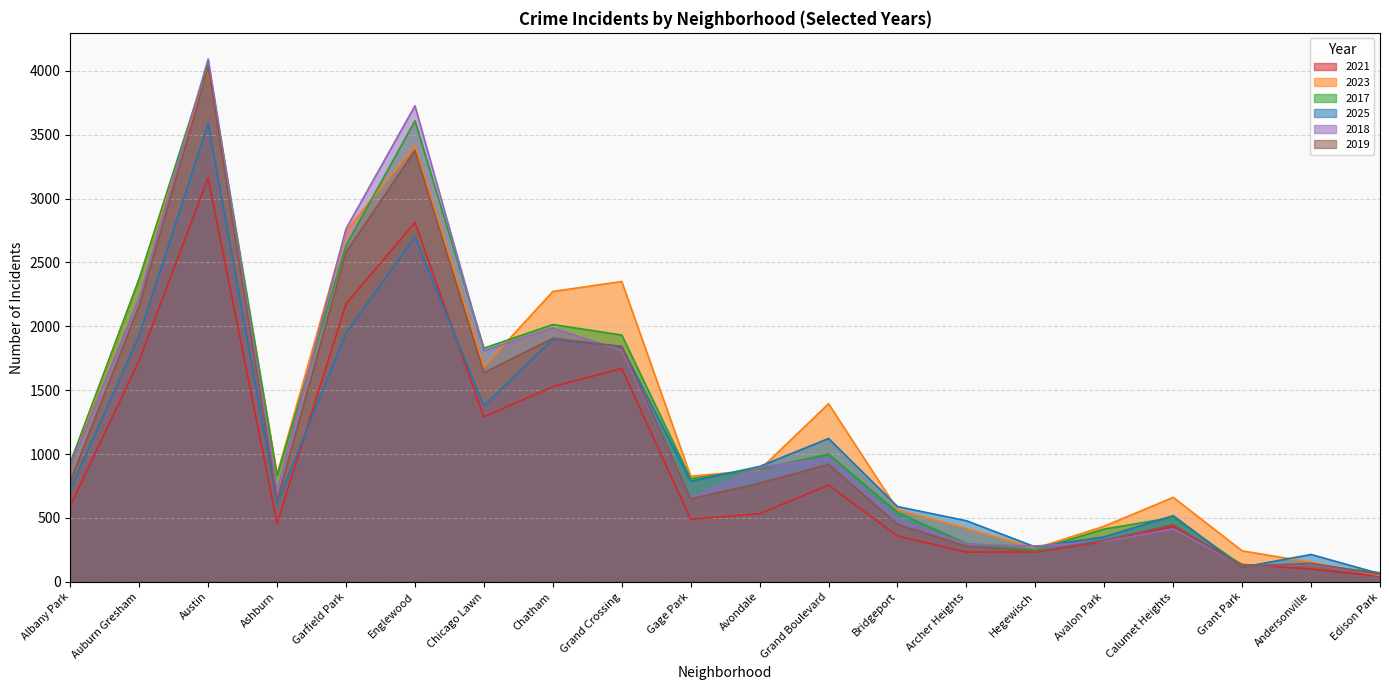

Is it true that 2021 equals 1291 at Chicago Lawn?

True